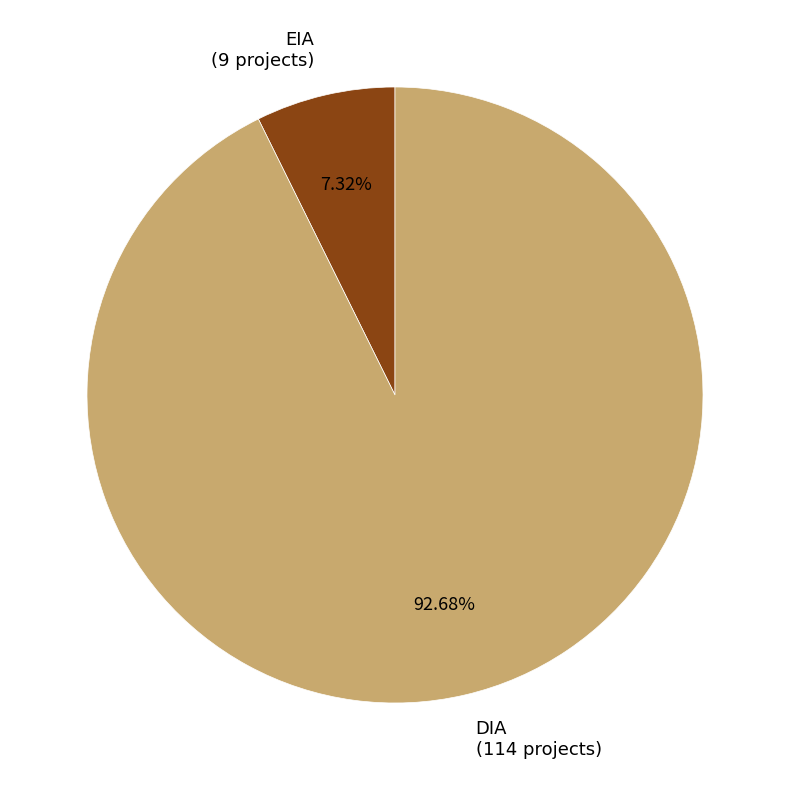

What percentage is the DIA slice, to the nearest percent?

93%